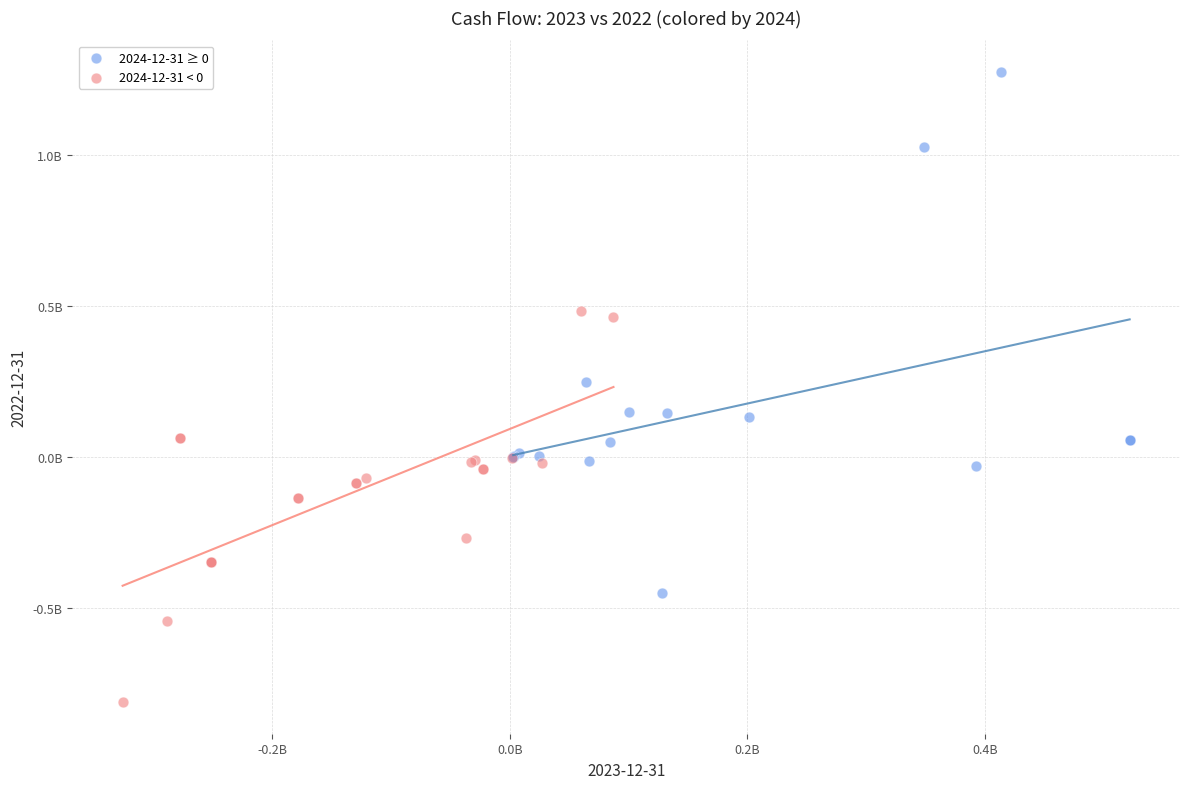

Which series has the widest spread of Y values?

2024-12-31 ≥ 0